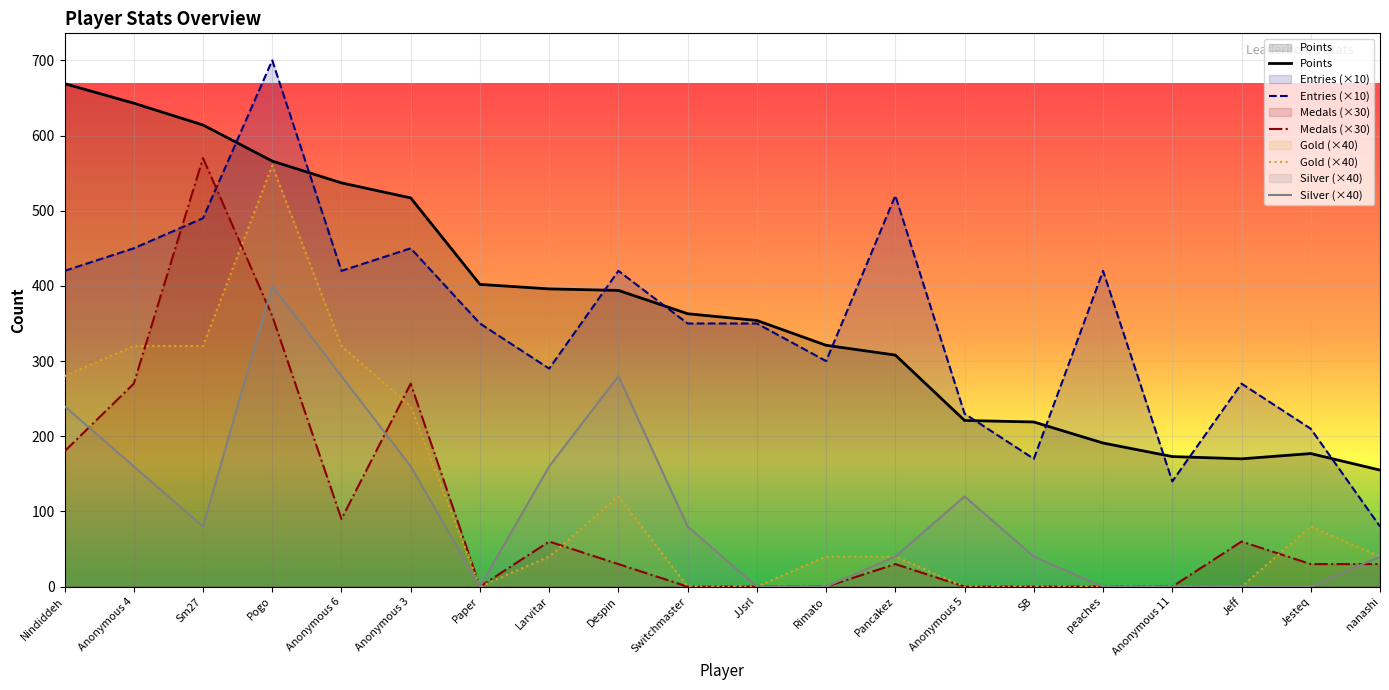

Reading left to right, list all the values displayed in this chart.

Points: Nindiddeh=669	Anonymous 4=643	Sm27=614	Pogo=566	Anonymous 6=537	Anonymous 3=517	Paper=402	Larvitar=396	Despin=394	Switchmaster=363	JJsrl=354	Rimato=321	Pancakez=308	Anonymous 5=221	SB=219	peaches=191	Anonymous 11=173	Jeff=170	Jesteq=177	nanashi=155
Entries (×10): Nindiddeh=420	Anonymous 4=450	Sm27=490	Pogo=700	Anonymous 6=420	Anonymous 3=450	Paper=350	Larvitar=290	Despin=420	Switchmaster=350	JJsrl=350	Rimato=300	Pancakez=520	Anonymous 5=230	SB=170	peaches=420	Anonymous 11=140	Jeff=270	Jesteq=210	nanashi=80
Medals (×30): Nindiddeh=180	Anonymous 4=270	Sm27=570	Pogo=360	Anonymous 6=90	Anonymous 3=270	Paper=0	Larvitar=60	Despin=30	Switchmaster=0	JJsrl=0	Rimato=0	Pancakez=30	Anonymous 5=0	SB=0	peaches=0	Anonymous 11=0	Jeff=60	Jesteq=30	nanashi=30
Gold (×40): Nindiddeh=280	Anonymous 4=320	Sm27=320	Pogo=560	Anonymous 6=320	Anonymous 3=240	Paper=0	Larvitar=40	Despin=120	Switchmaster=0	JJsrl=0	Rimato=40	Pancakez=40	Anonymous 5=0	SB=0	peaches=0	Anonymous 11=0	Jeff=0	Jesteq=80	nanashi=40
Silver (×40): Nindiddeh=240	Anonymous 4=160	Sm27=80	Pogo=400	Anonymous 6=280	Anonymous 3=160	Paper=0	Larvitar=160	Despin=280	Switchmaster=80	JJsrl=0	Rimato=0	Pancakez=40	Anonymous 5=120	SB=40	peaches=0	Anonymous 11=0	Jeff=0	Jesteq=0	nanashi=40